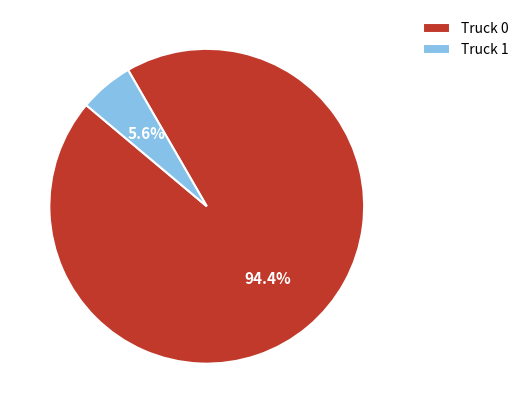

Between Truck 0 and Truck 1, which is larger?

Truck 0